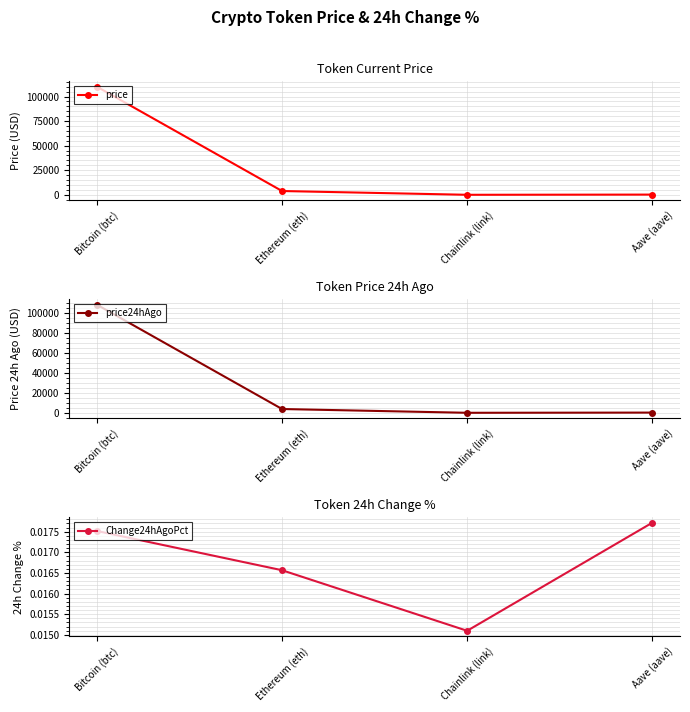

Between Ethereum (eth) and Aave (aave), which series saw the biggest shift?

price